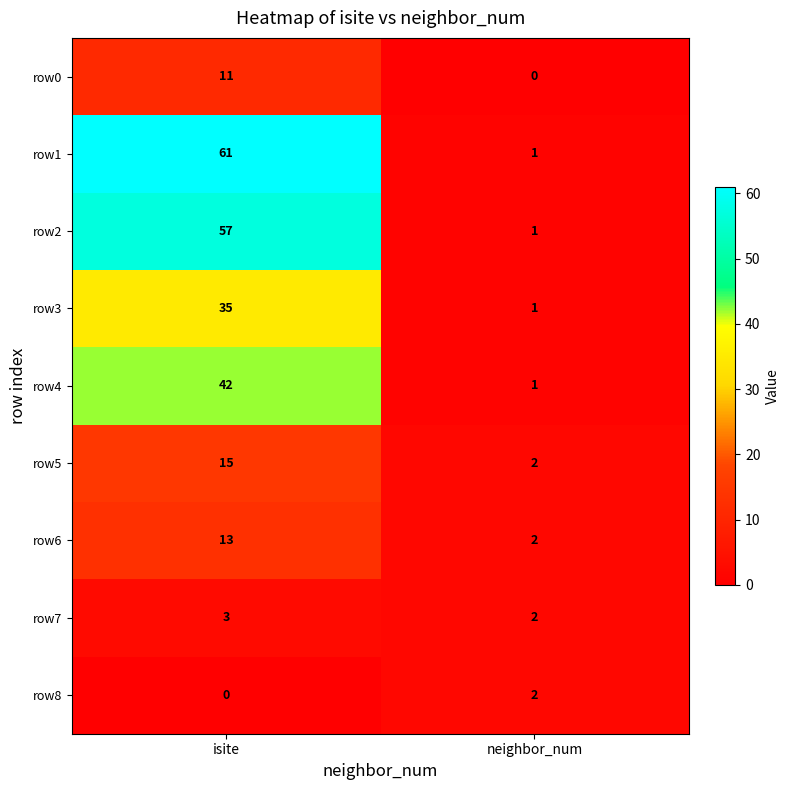

Count the number of data series in this chart.

9